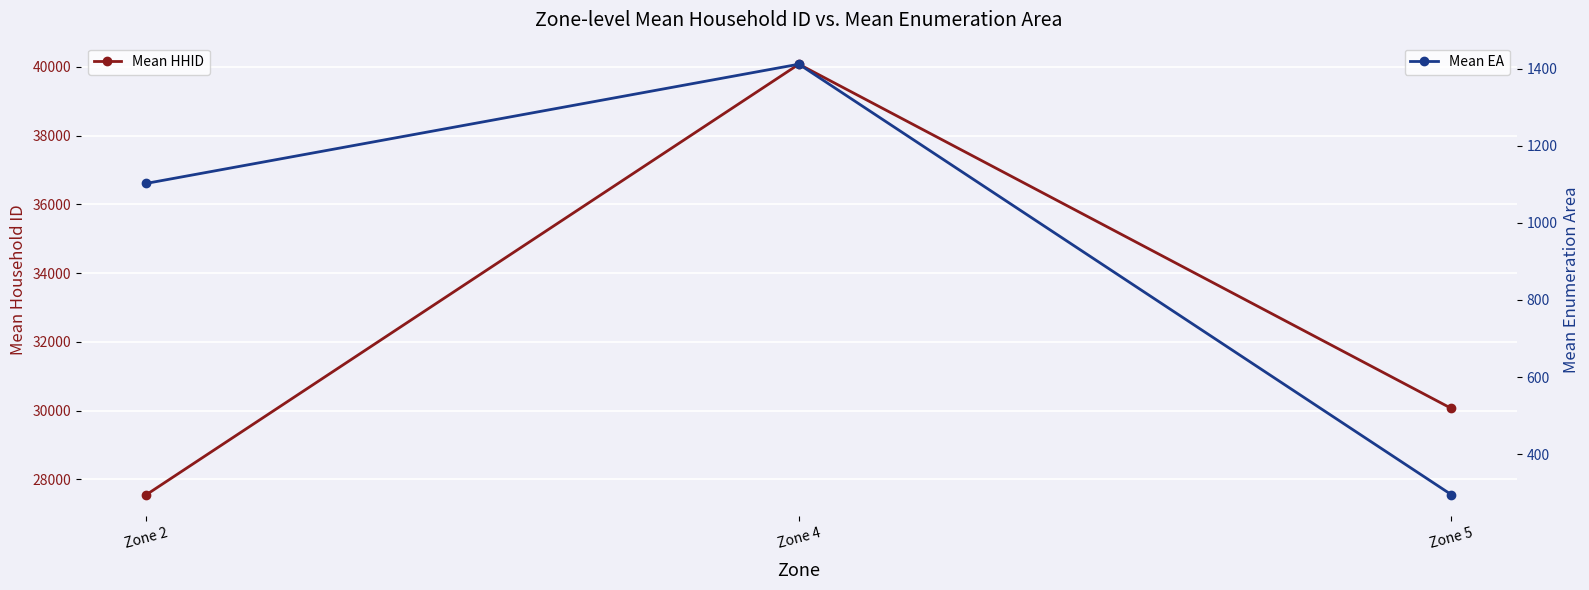

What is the sum of all Mean HHID values?

97691.9